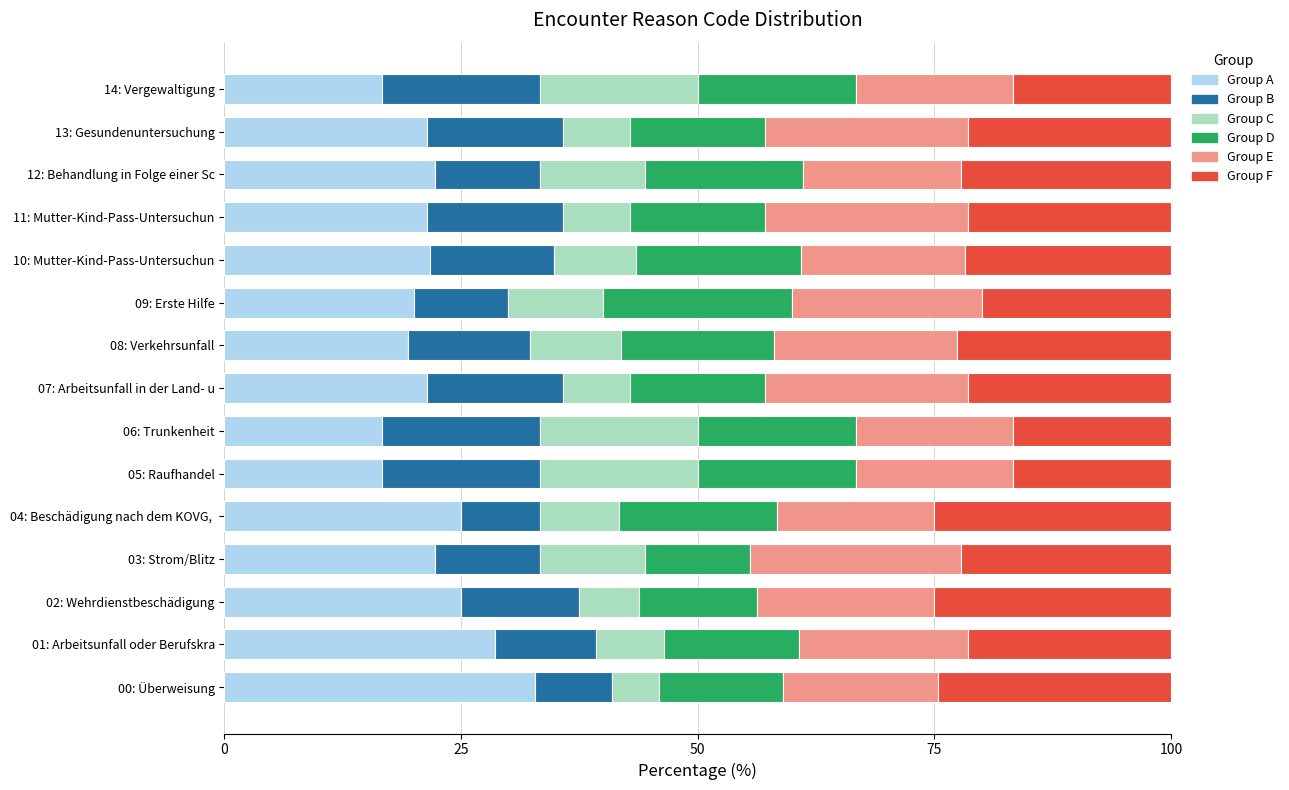

What is the total value across all series at 11: Mutter-Kind-Pass-Untersuchun?

100.0